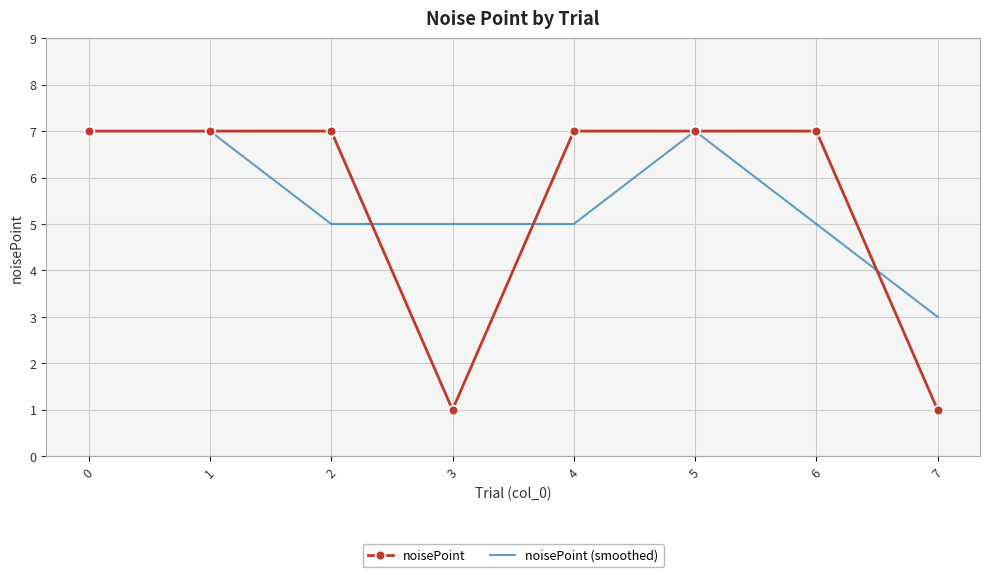

What is the spread (max minus min) of values at 3?

4